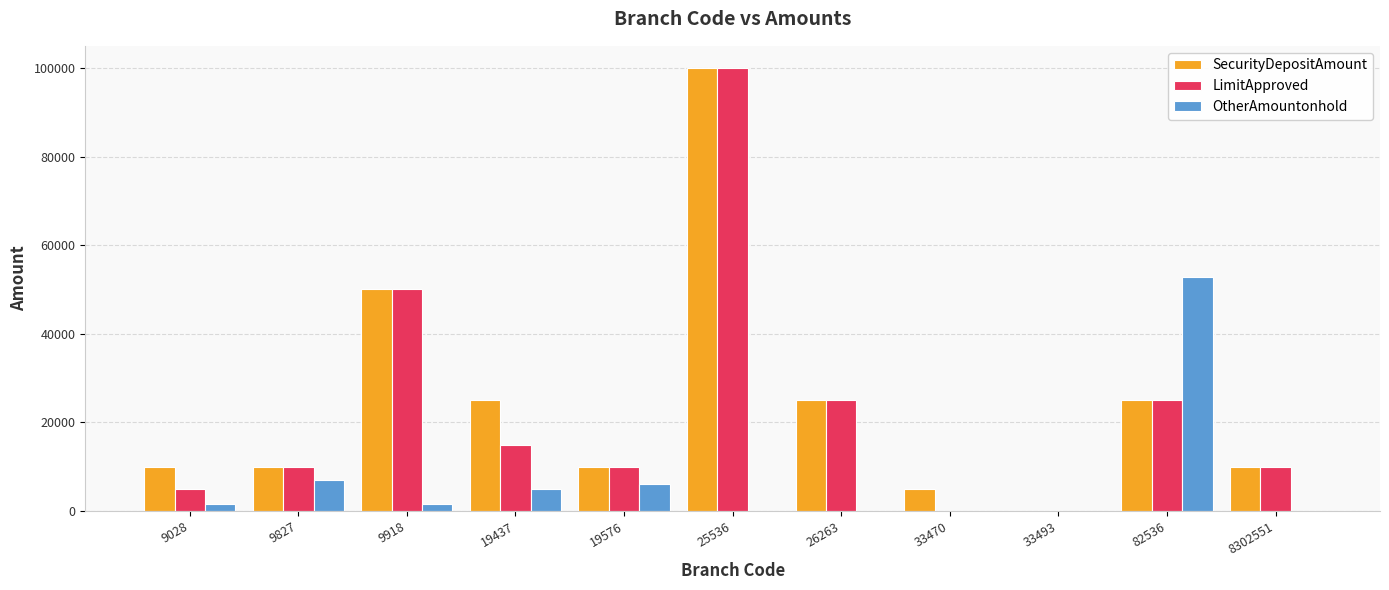

At which category is the sum across all series the highest?

25536